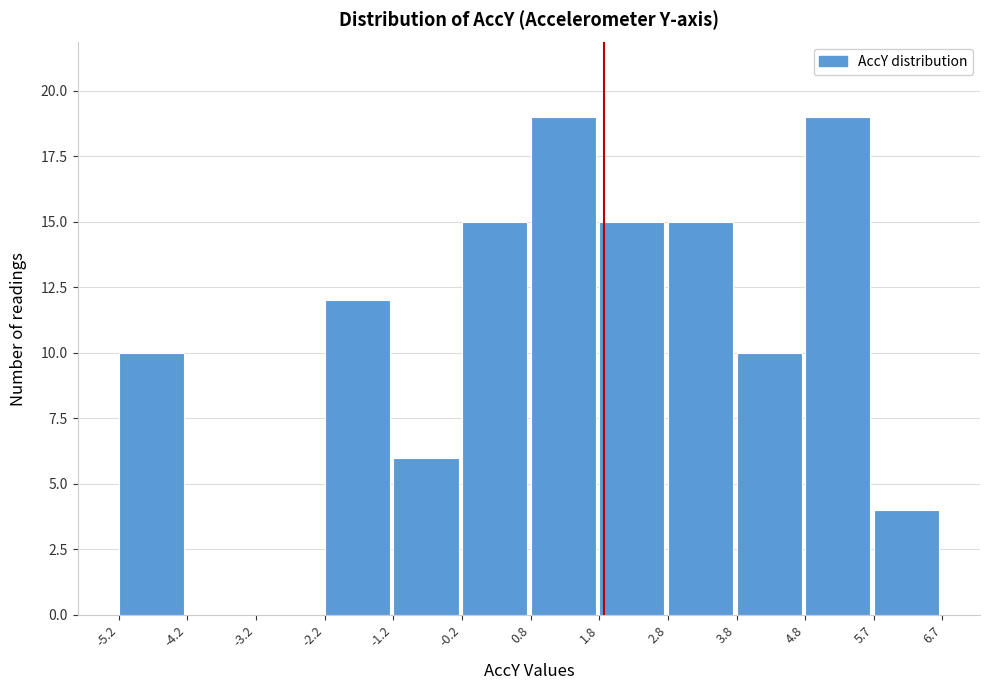

Reading left to right, transcribe this chart: for each bar, give the range it covers on the x-axis and its height. The values are not printed on the chart, so give them approximately, as read against the axis.

-5.2 to -4.2: 10
-4.2 to -3.2: 0
-3.2 to -2.2: 0
-2.2 to -1.2: 12
-1.2 to -0.2: 6
-0.2 to 0.8: 15
0.8 to 1.8: 19
1.8 to 2.8: 15
2.8 to 3.8: 15
3.8 to 4.8: 10
4.8 to 5.7: 19
5.7 to 6.7: 4